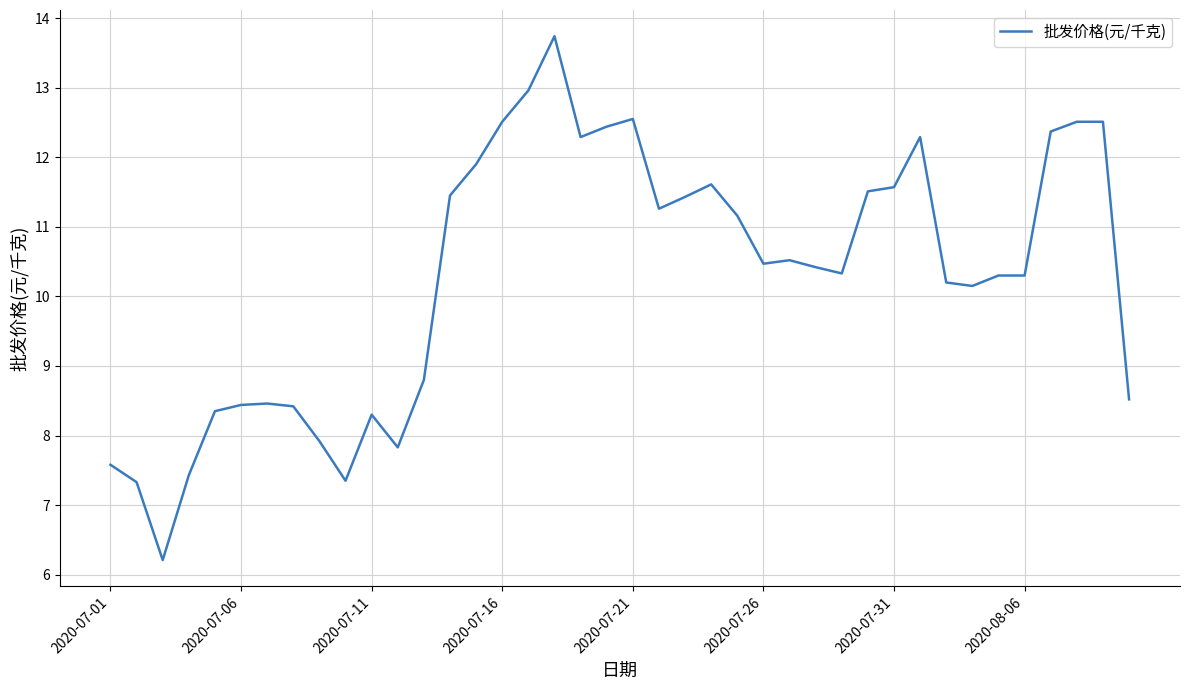

What is the greatest value displayed?

13.7